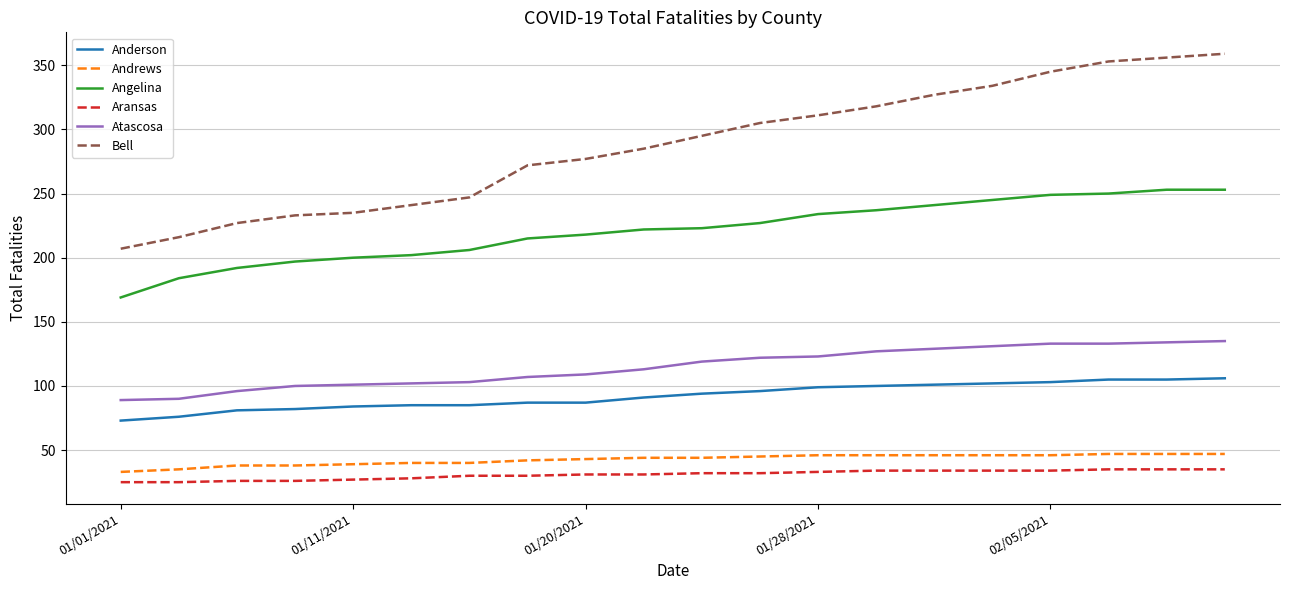

What is the greatest value displayed?

359